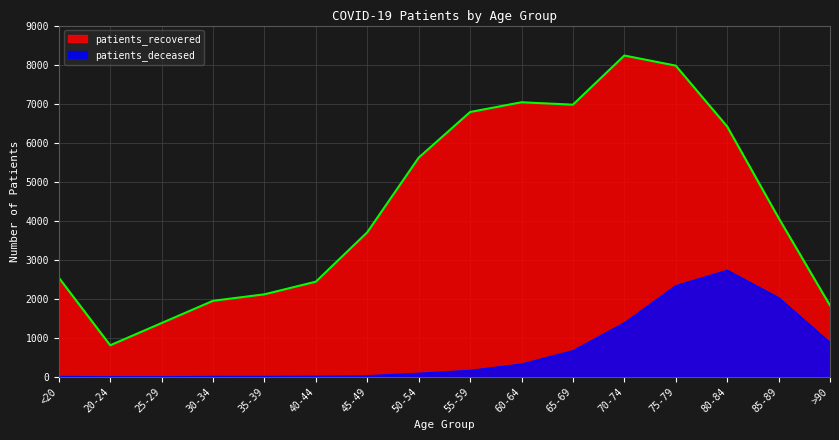

Reading left to right, extract all data points from this chart.

patients_recovered: 2543	809	1379	1949	2115	2439	3704	5616	6785	7035	6973	8232	7973	6414	4073	1830
patients_deceased: 13	3	3	13	12	19	32	95	168	329	673	1386	2337	2733	2031	880